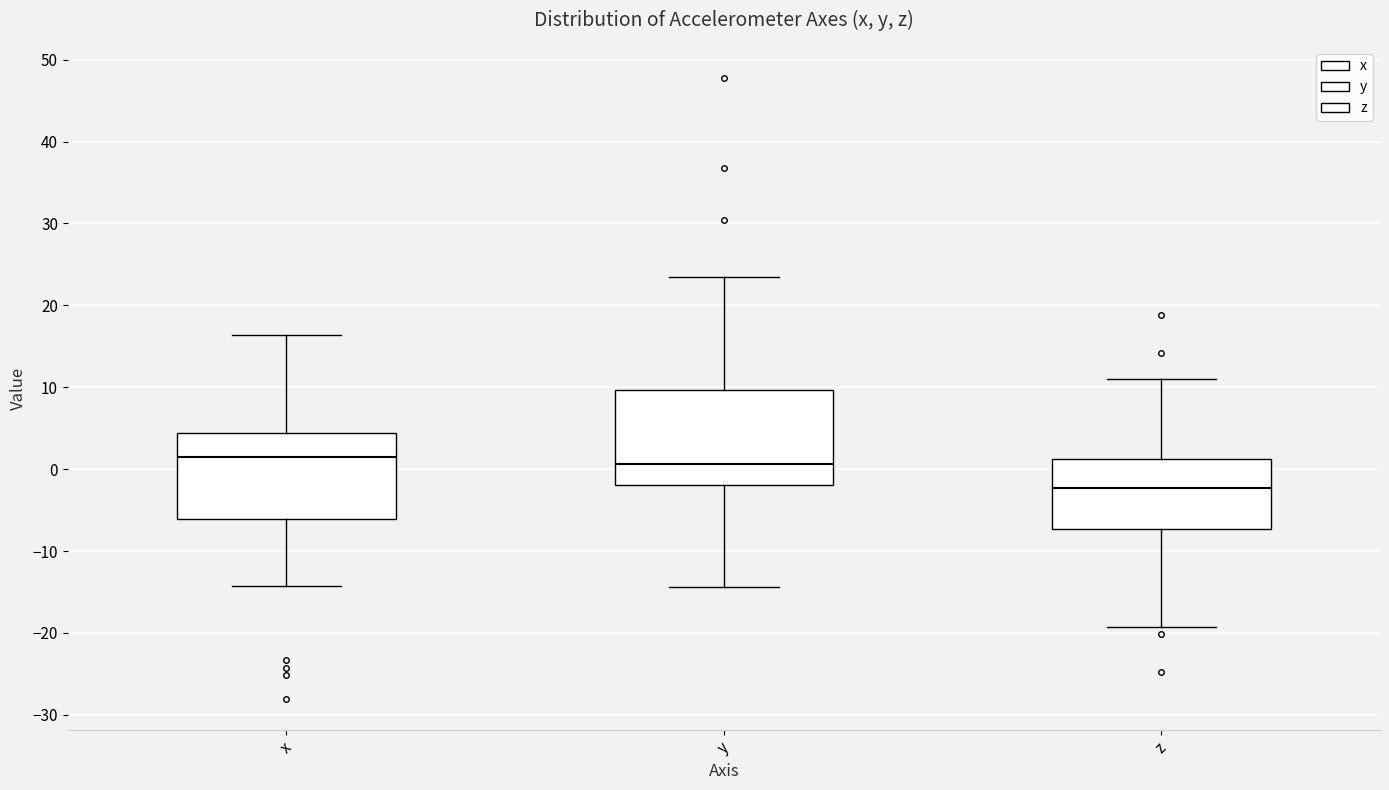

Reading left to right, read every box against the y-axis: the position of its median line, the range the box covers, and the ends of its whiskers. The values are not printed on the chart, so give them approximately, as read against the axis.

x: median 2, box -6 to 4, whiskers -14 to 16
y: median 1, box -2 to 10, whiskers -14 to 23
z: median -2, box -7 to 1, whiskers -19 to 11